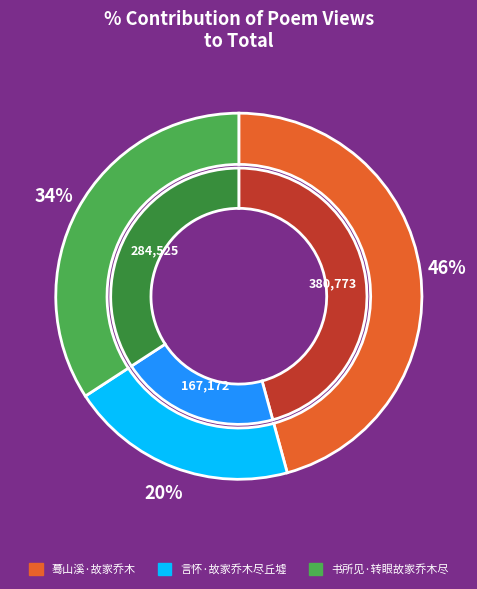

True or false: 蓦山溪·故家乔木 accounts for 46% of the total.

True